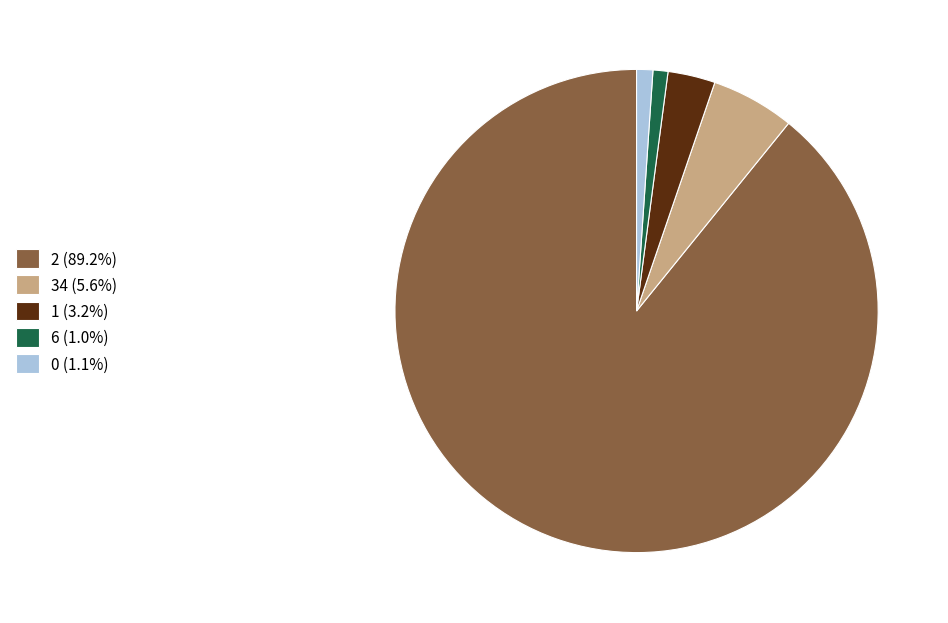

Do 6 (1.0%) and 0 (1.1%) together represent more than half of the pie?

No